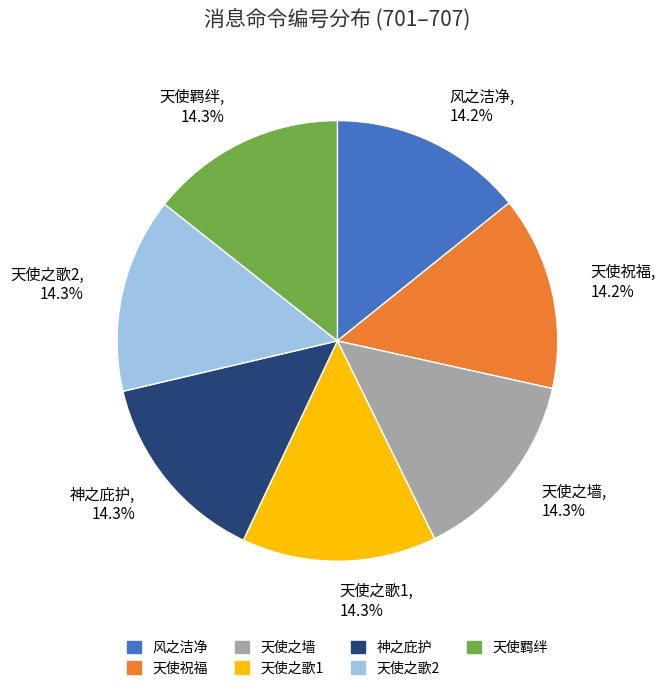

How many segments does this pie chart have?

7